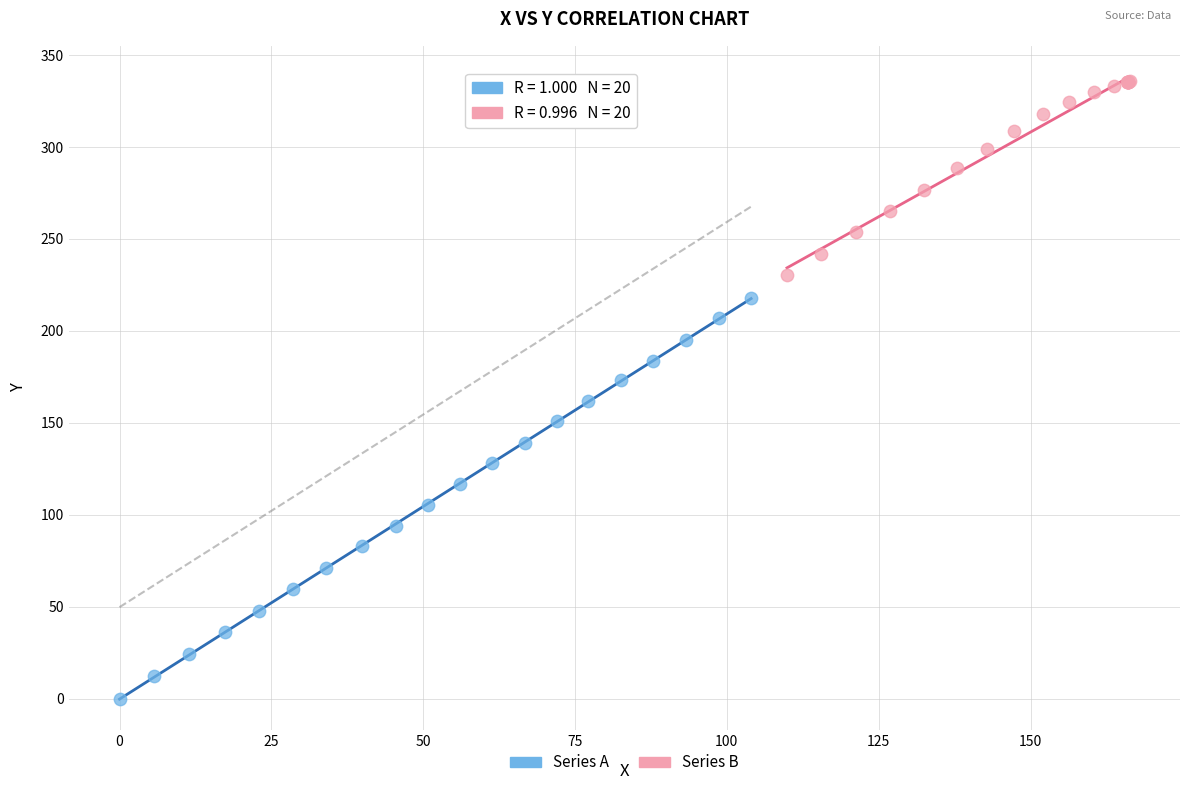

Which series reaches the maximum Y coordinate?

Series B